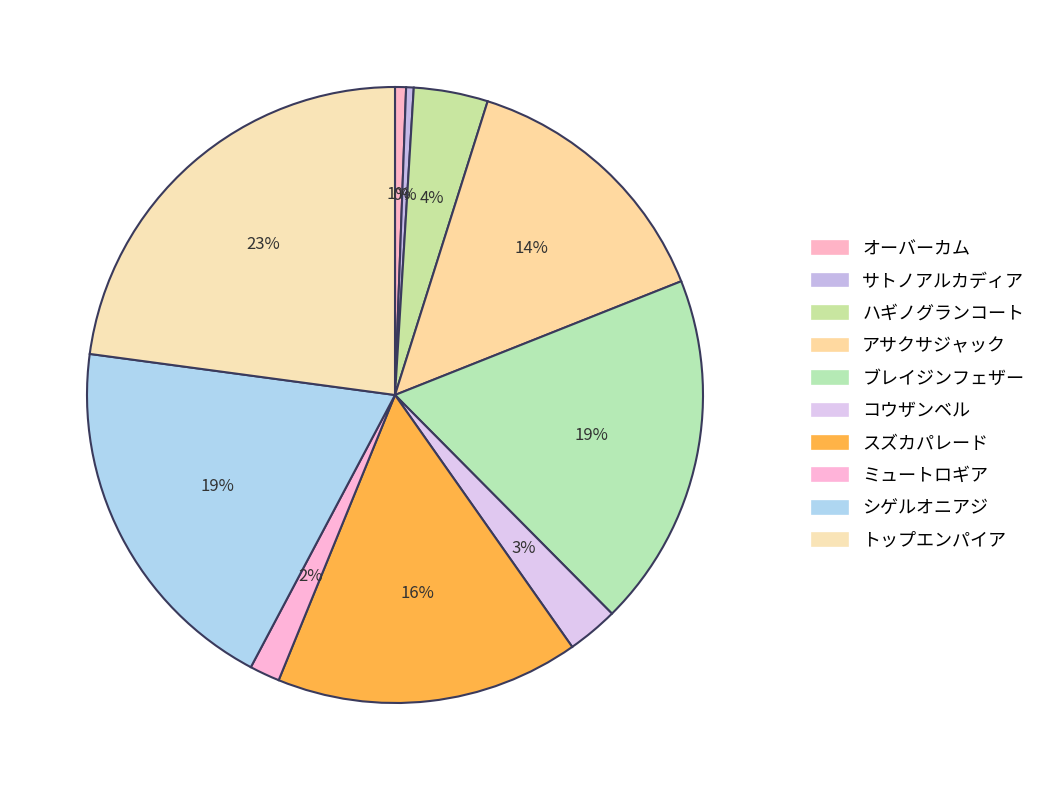

How many segments does this pie chart have?

10